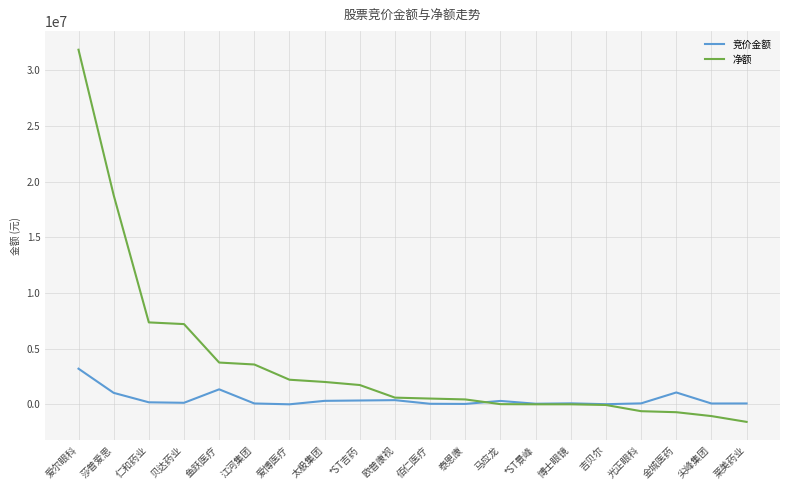

At which category does 竞价金额 reach its first local peak?

鱼跃医疗